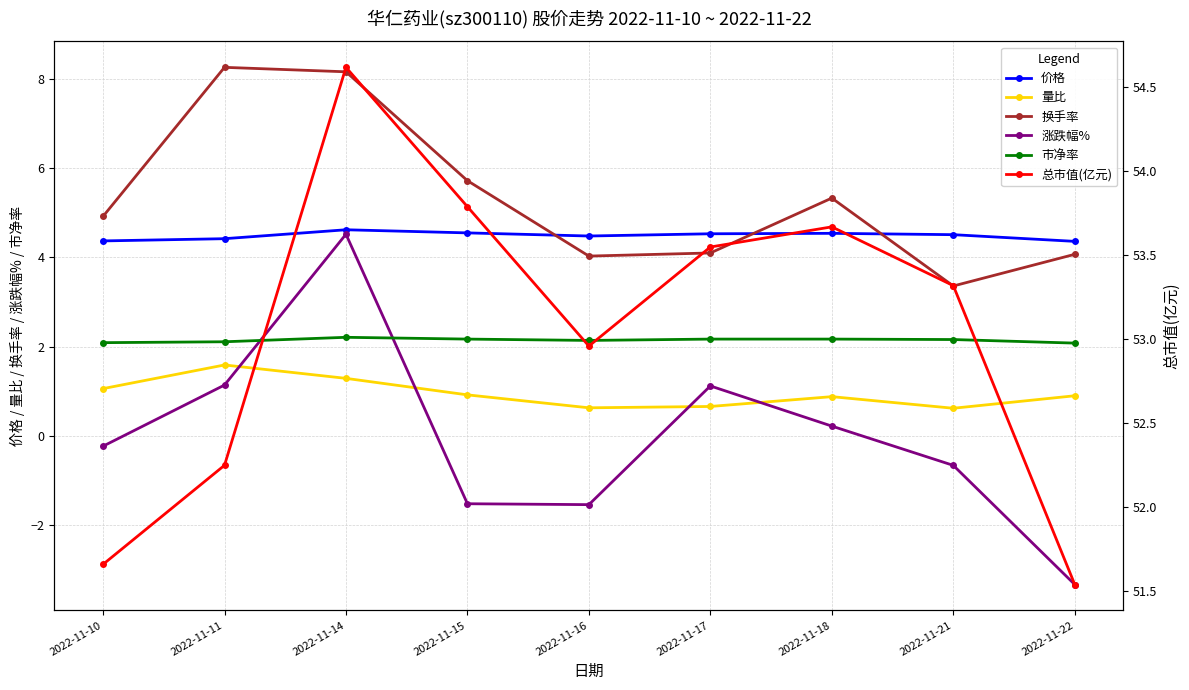

Rank the categories by 市净率 value from lowest to highest.

2022-11-22, 2022-11-10, 2022-11-11, 2022-11-16, 2022-11-21, 2022-11-15, 2022-11-17, 2022-11-18, 2022-11-14